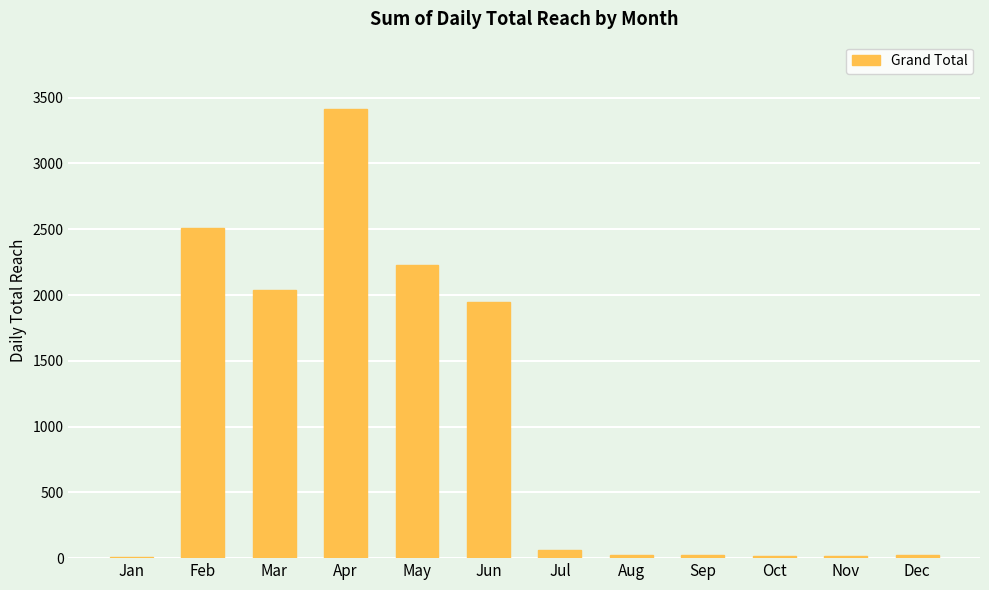

What is the greatest value displayed?

3414